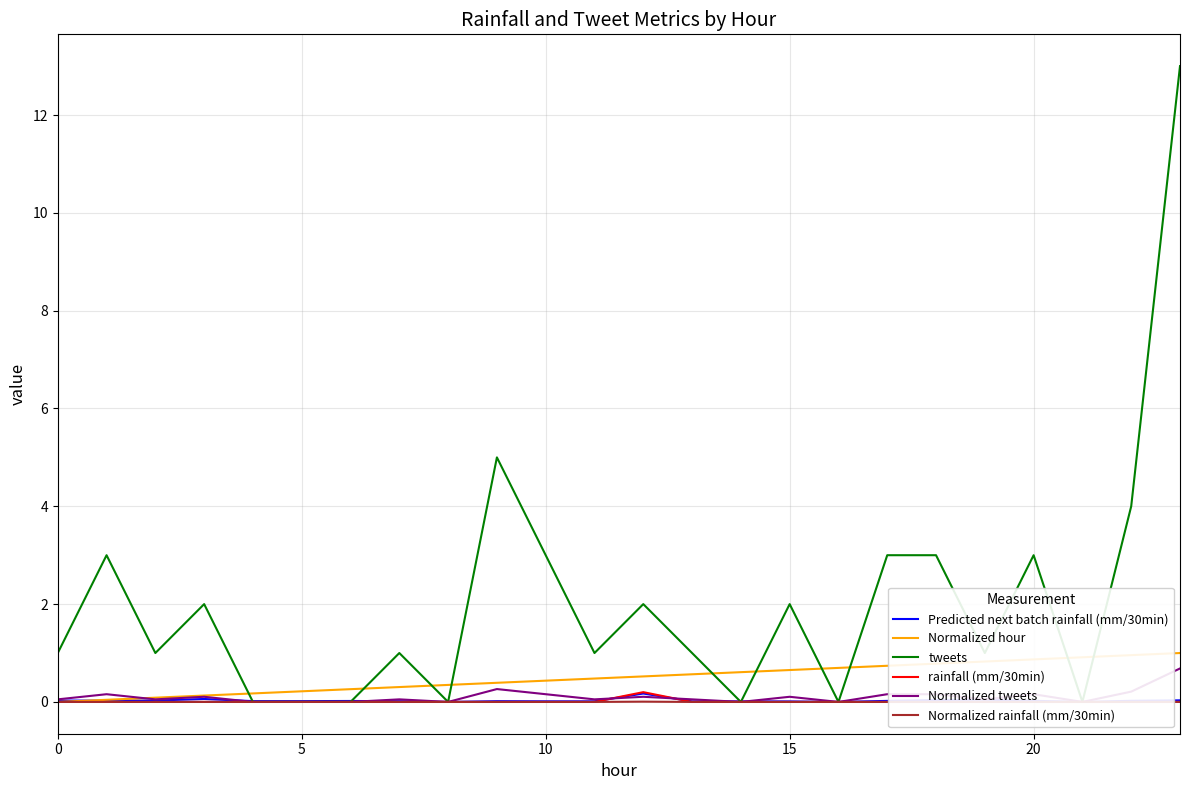

True or false: Normalized hour has a value of 0.9 at 20.

True